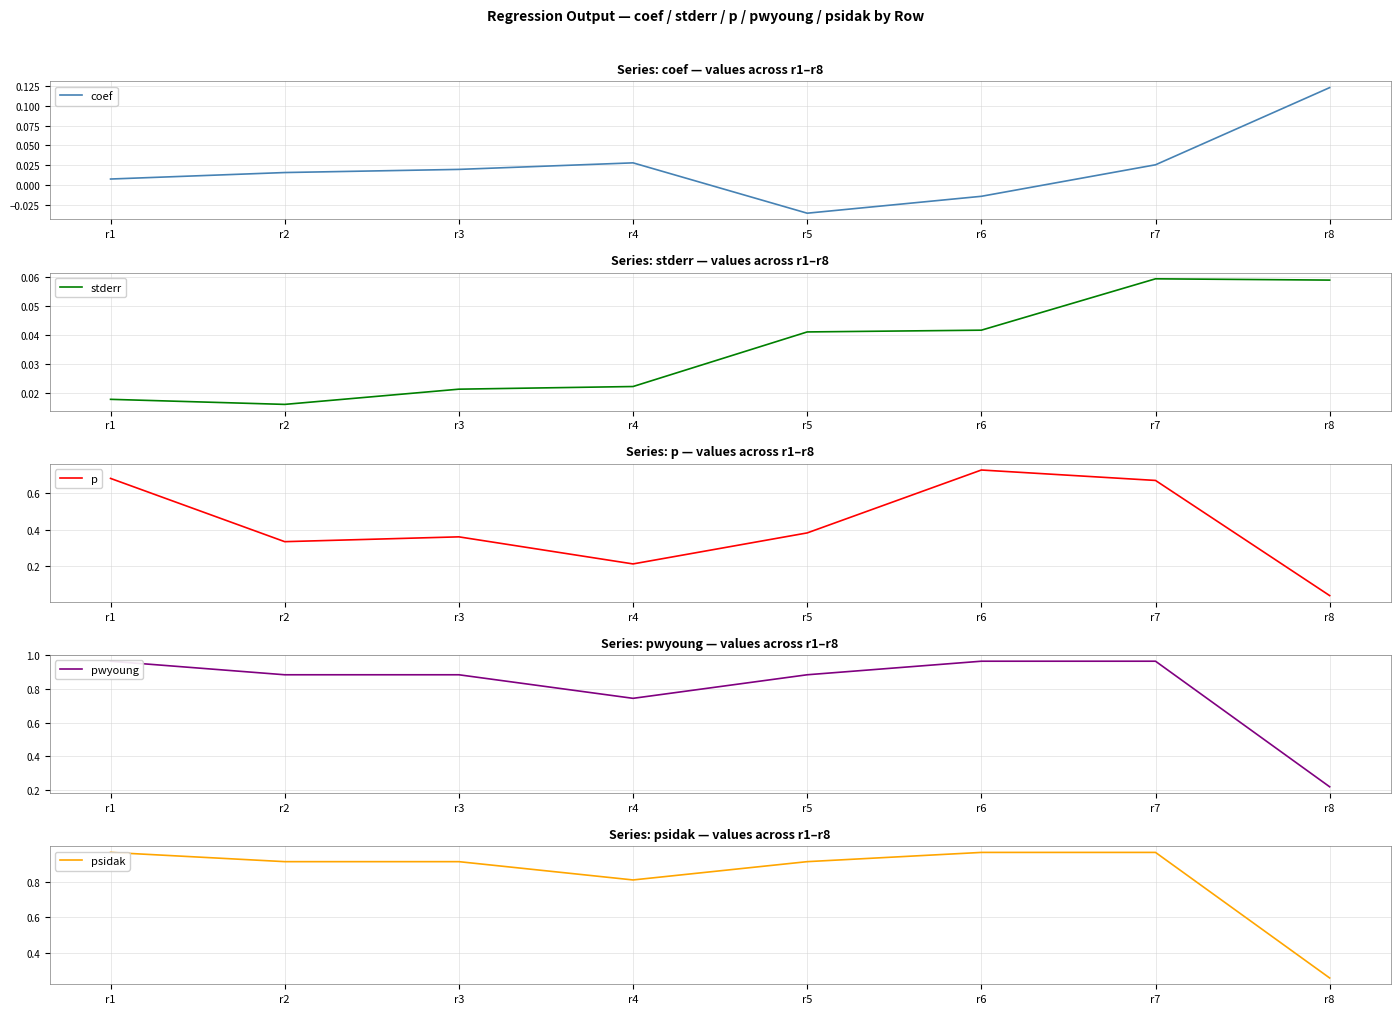

How many negative values does the coef series have?

2